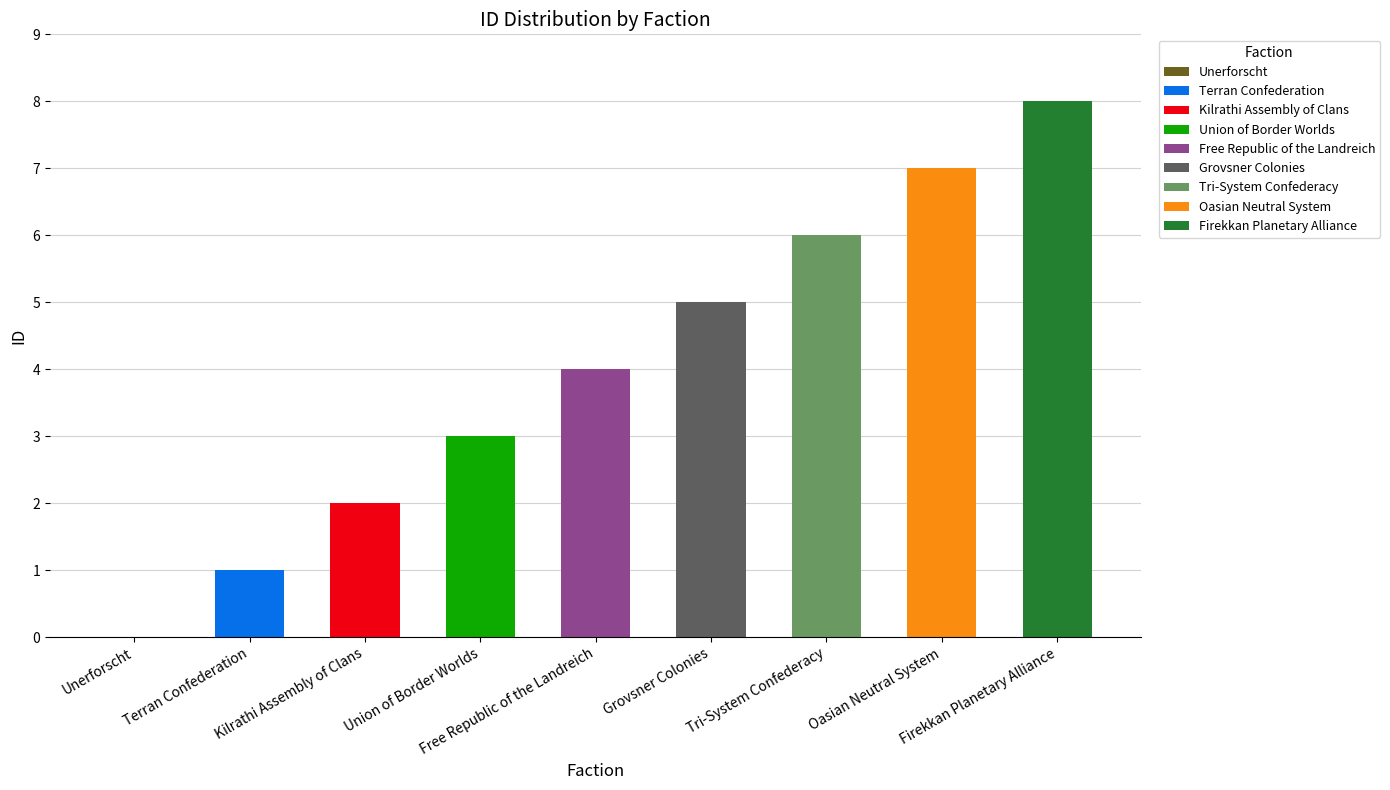

What is the greatest value displayed?

8